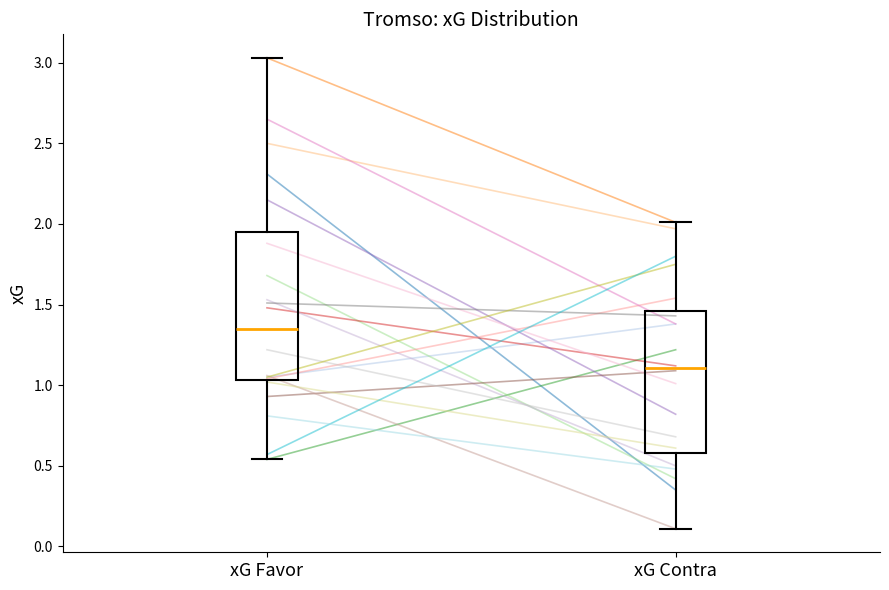

Reading left to right, transcribe this box plot: for each box, give where its median line is, the range the box spans, and where its two whiskers end, as read against the y-axis. The values are not printed on the chart, so give them approximately, as read against the axis.

xG Favor: median 1.35, box 1.05 to 1.95, whiskers 0.55 to 3.05
xG Contra: median 1.10, box 0.60 to 1.45, whiskers 0.10 to 2.00